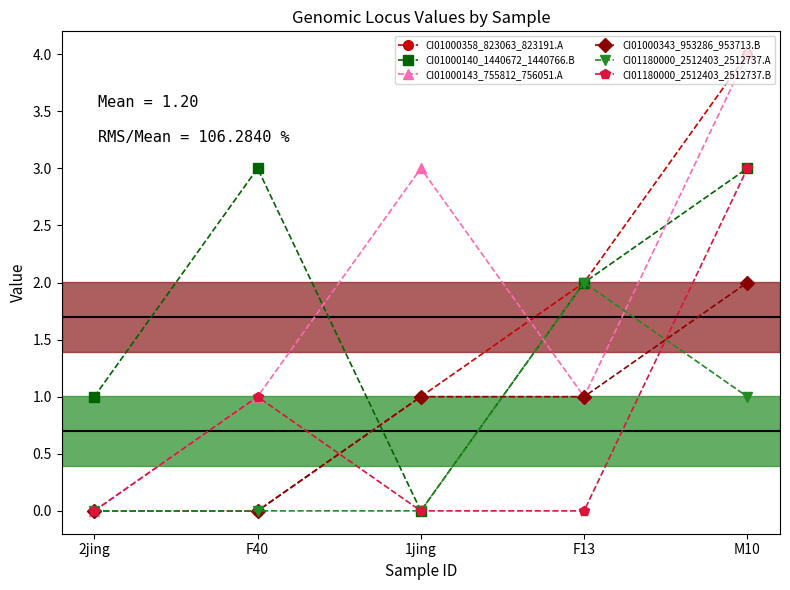

How many categories are shown in the chart?

5